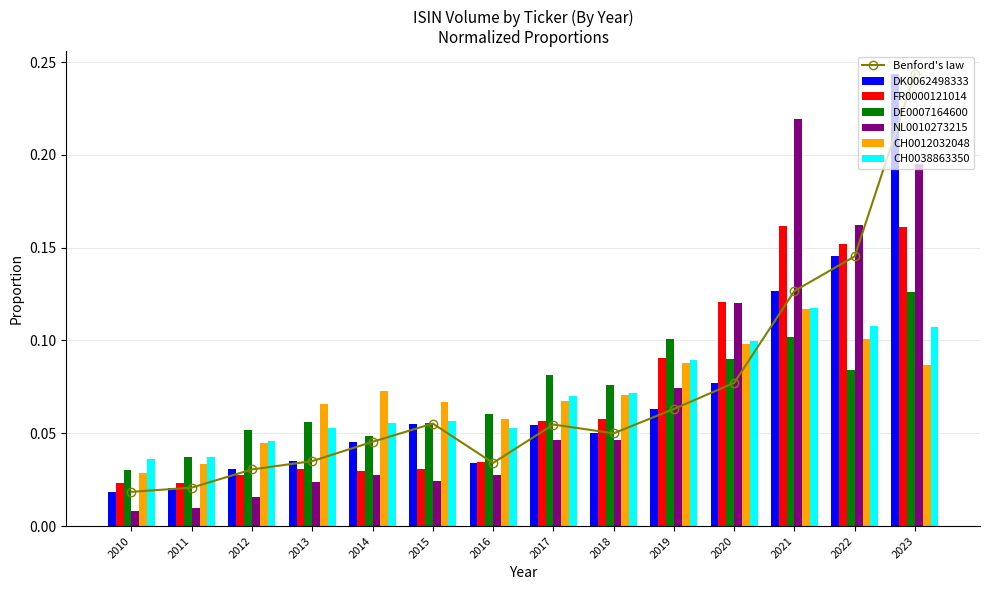

Read the DE0007164600 value at 2018.

0.1